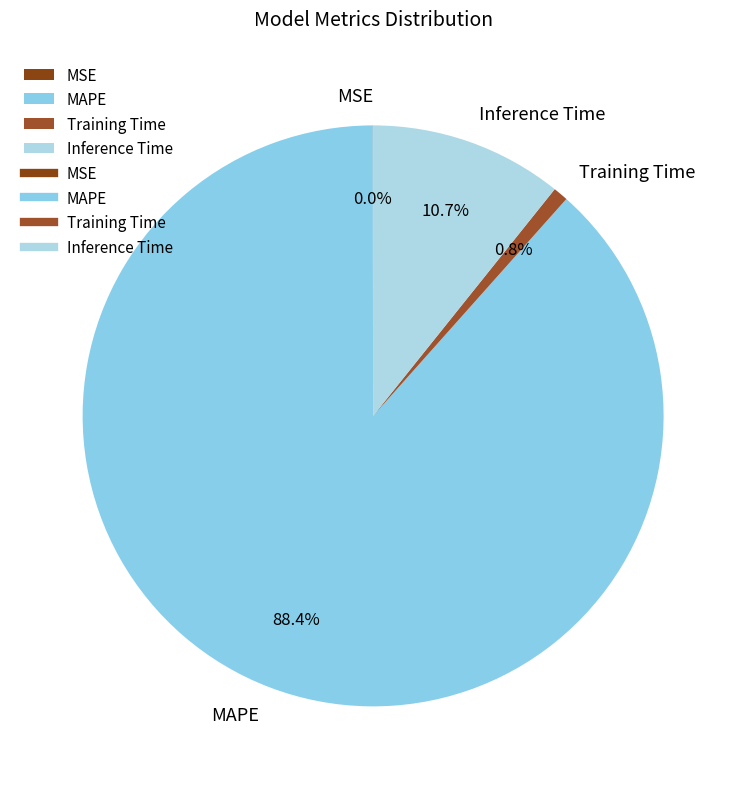

To the nearest percent, what is the difference between the Training Time and Inference Time slice percentages?

10%